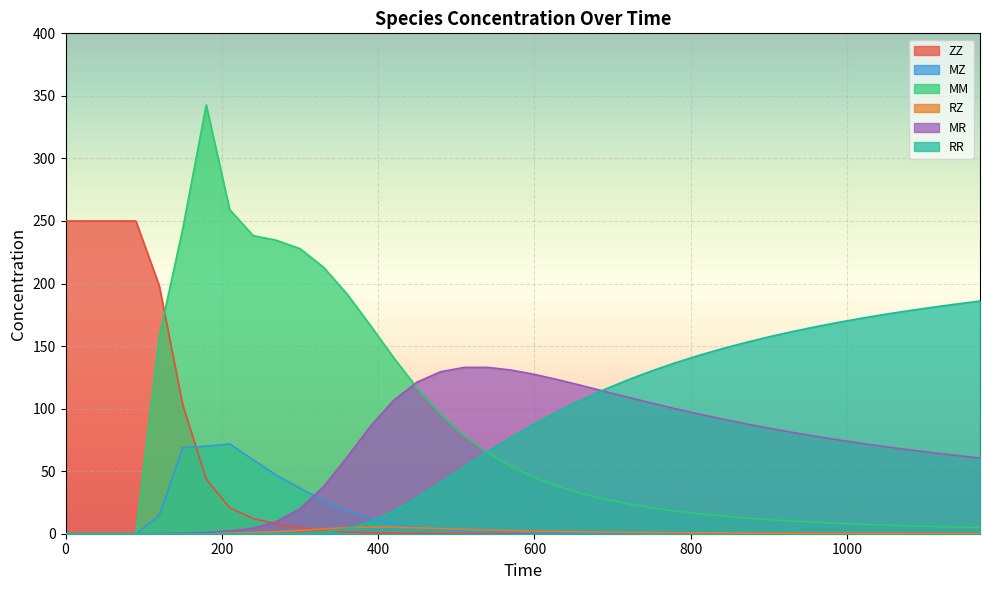

At 1110, list the series in order from smallest to largest.

ZZ, MZ, RZ, MM, MR, RR